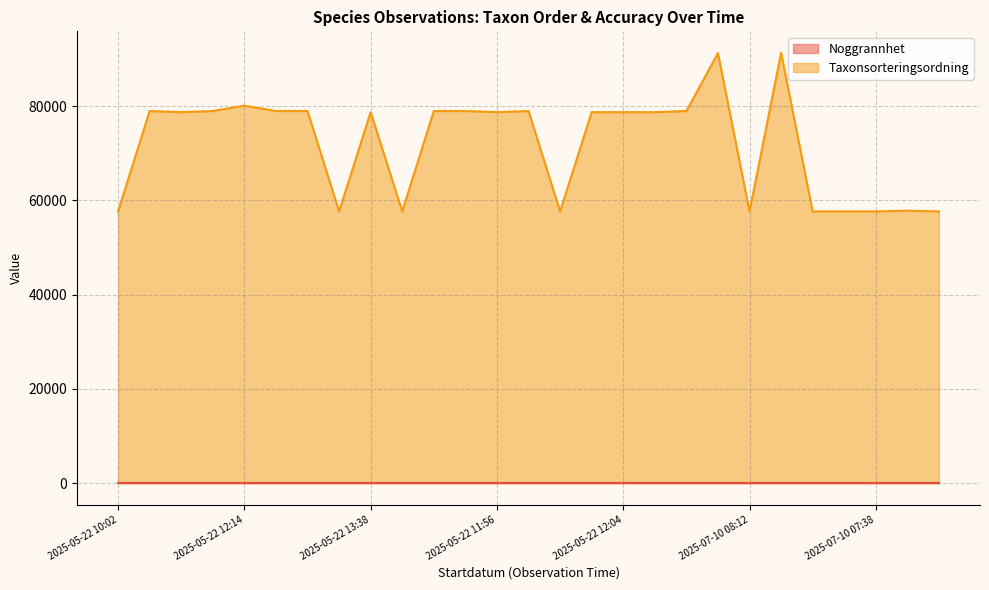

What is the label of the 13th point from the left?

2025-05-22 11:56